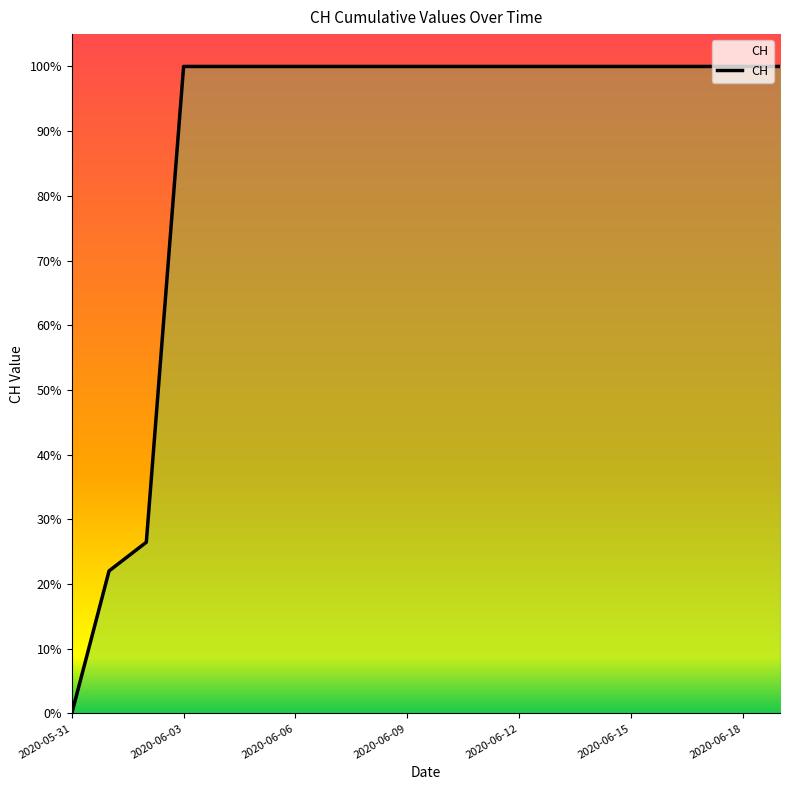

Where is the data nearest to the value 0?

2020-05-31